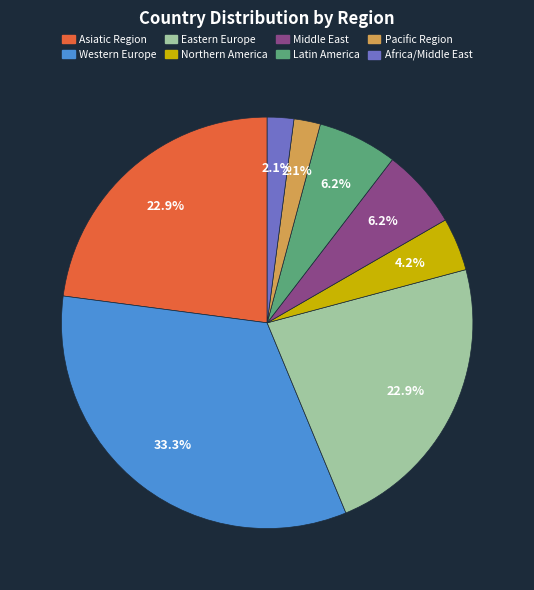

To the nearest percent, what is the combined percentage of Pacific Region and Latin America?

8%